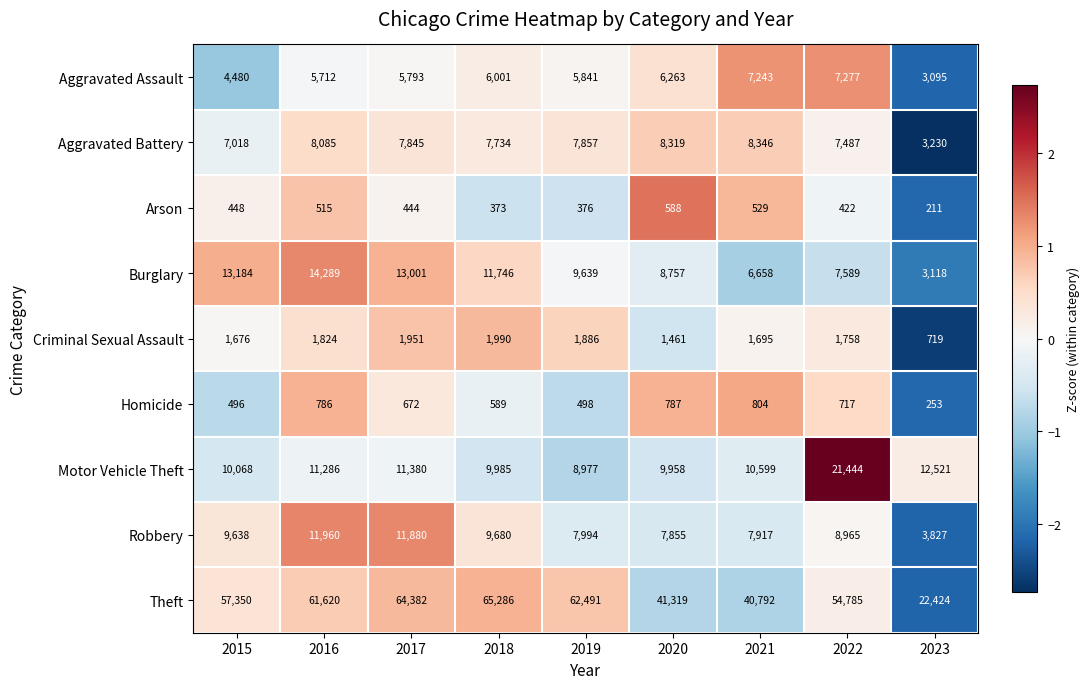

Count the number of categories in the chart.

9